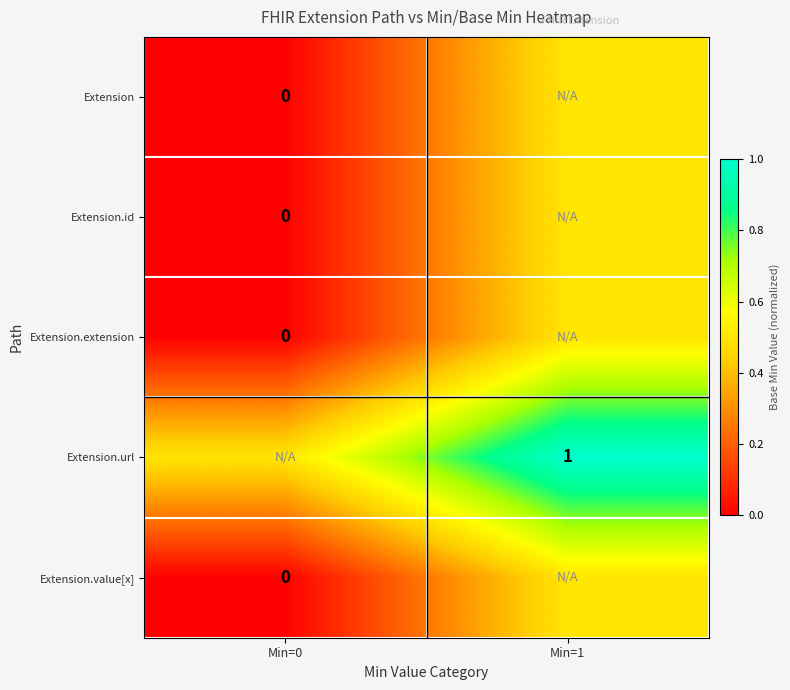

Is the value of Extension.url at Min=1 greater than the value of Extension at Min=0?

Yes